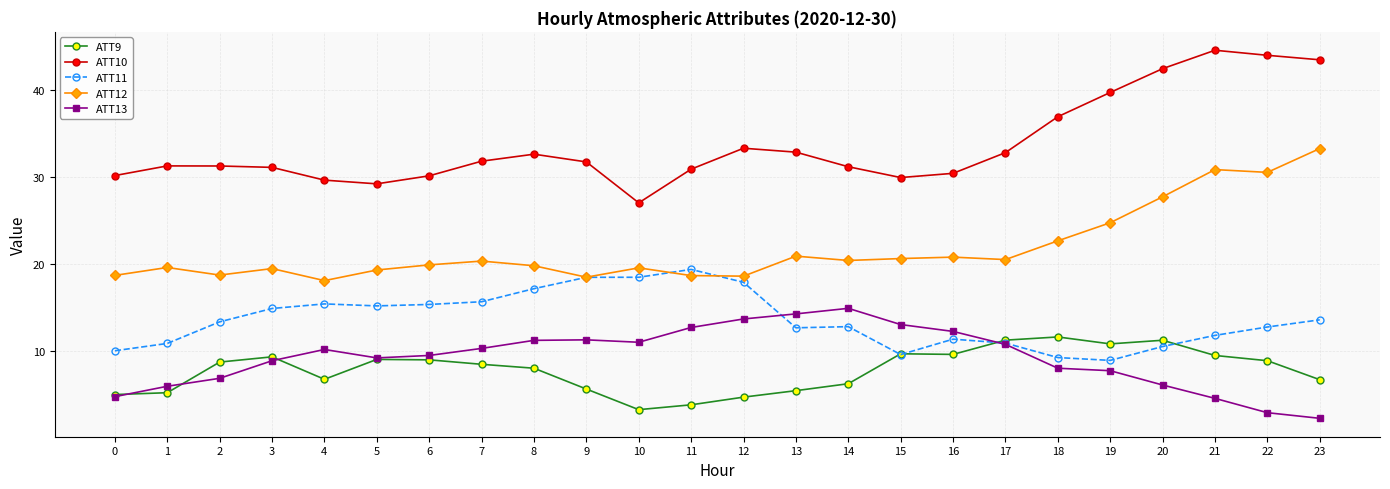

What is the total value across all series at 5?

82.0